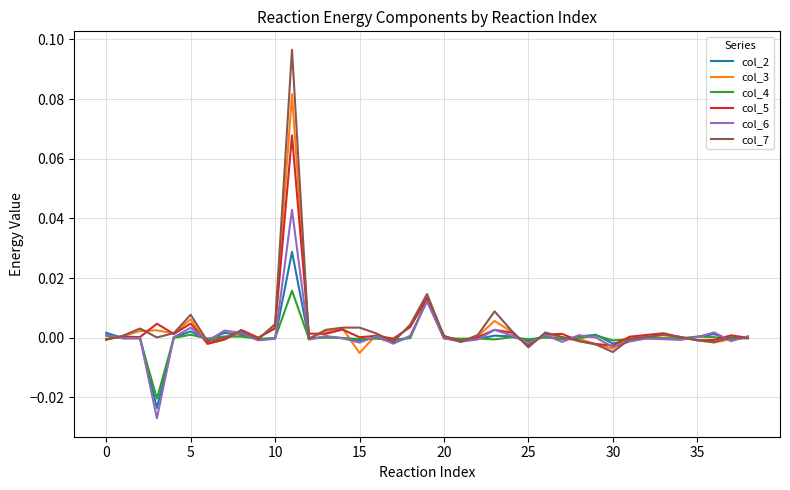

Which series has the largest range (max minus min)?

col_7